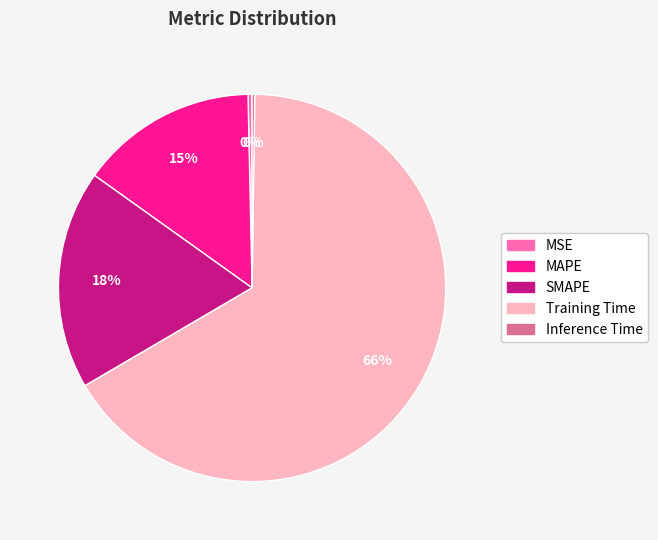

Do Training Time and MAPE together represent more than half of the pie?

Yes